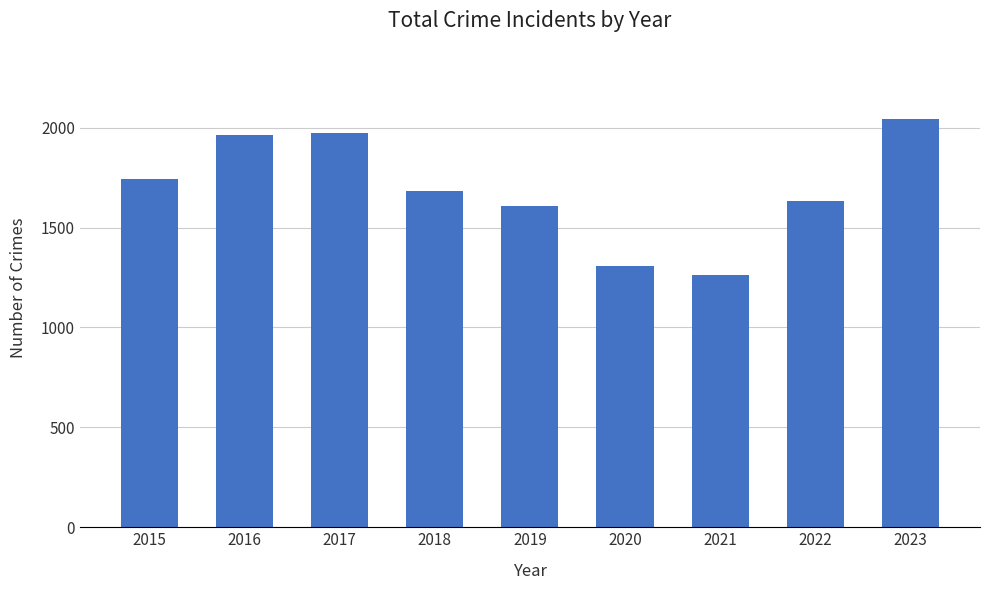

The chart shows a value of 339 at 2022. True or false?

False